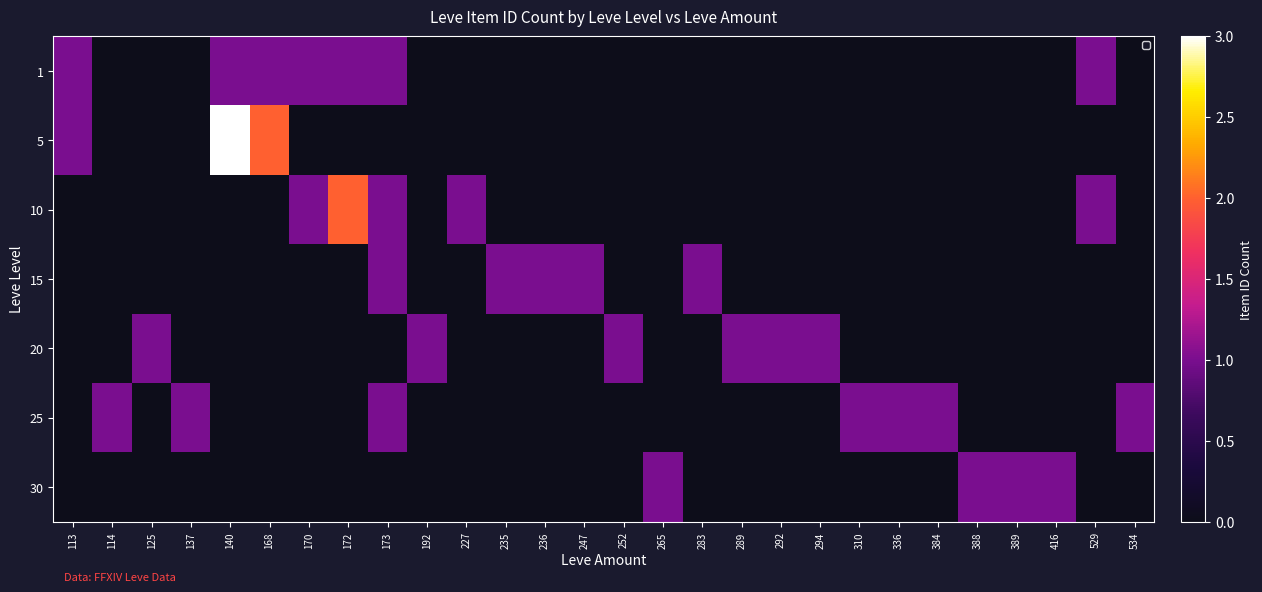

At 252, list the series in order from largest to smallest.

20, 1, 5, 10, 15, 25, 30